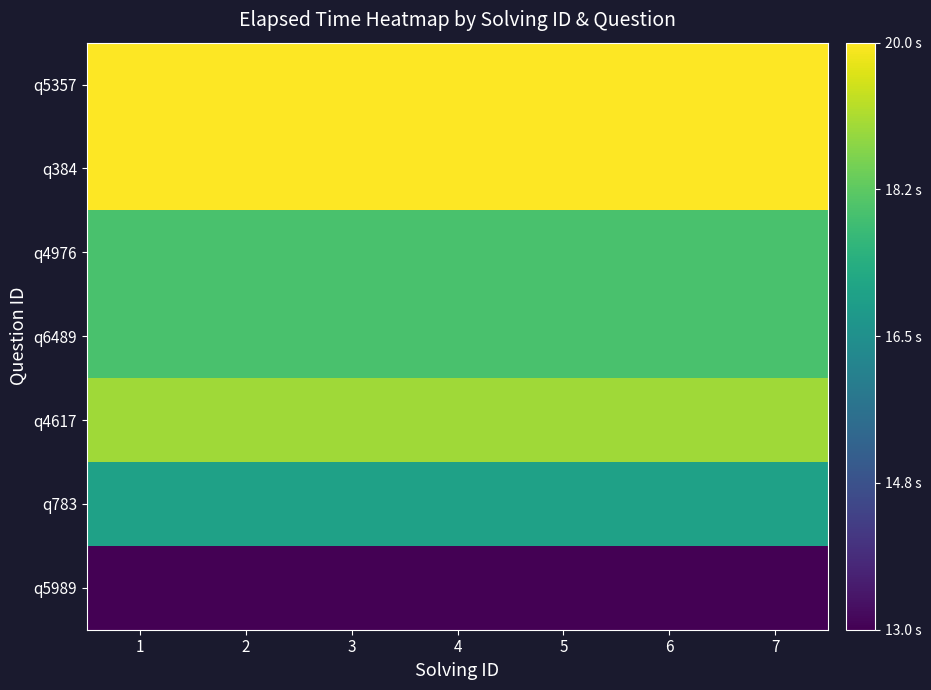

Reading left to right, transcribe all the data shown in this chart.

q5989: 1=13000	2=13000	3=13000	4=13000	5=13000	6=13000	7=13000
q783: 1=17000	2=17000	3=17000	4=17000	5=17000	6=17000	7=17000
q4617: 1=19000	2=19000	3=19000	4=19000	5=19000	6=19000	7=19000
q6489: 1=18000	2=18000	3=18000	4=18000	5=18000	6=18000	7=18000
q4976: 1=18000	2=18000	3=18000	4=18000	5=18000	6=18000	7=18000
q384: 1=20000	2=20000	3=20000	4=20000	5=20000	6=20000	7=20000
q5357: 1=20000	2=20000	3=20000	4=20000	5=20000	6=20000	7=20000